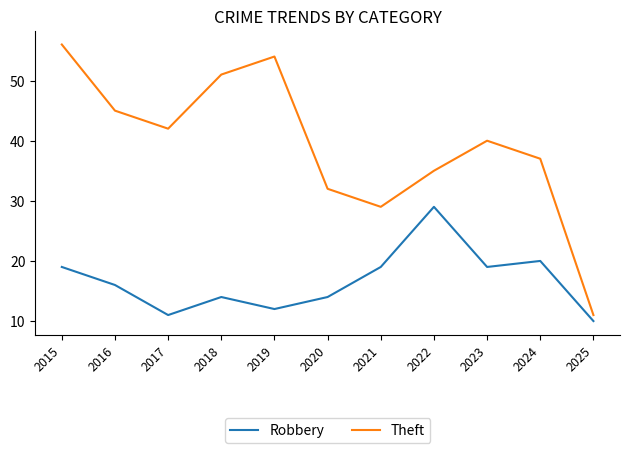

True or false: Robbery and Theft intersect in this chart.

False